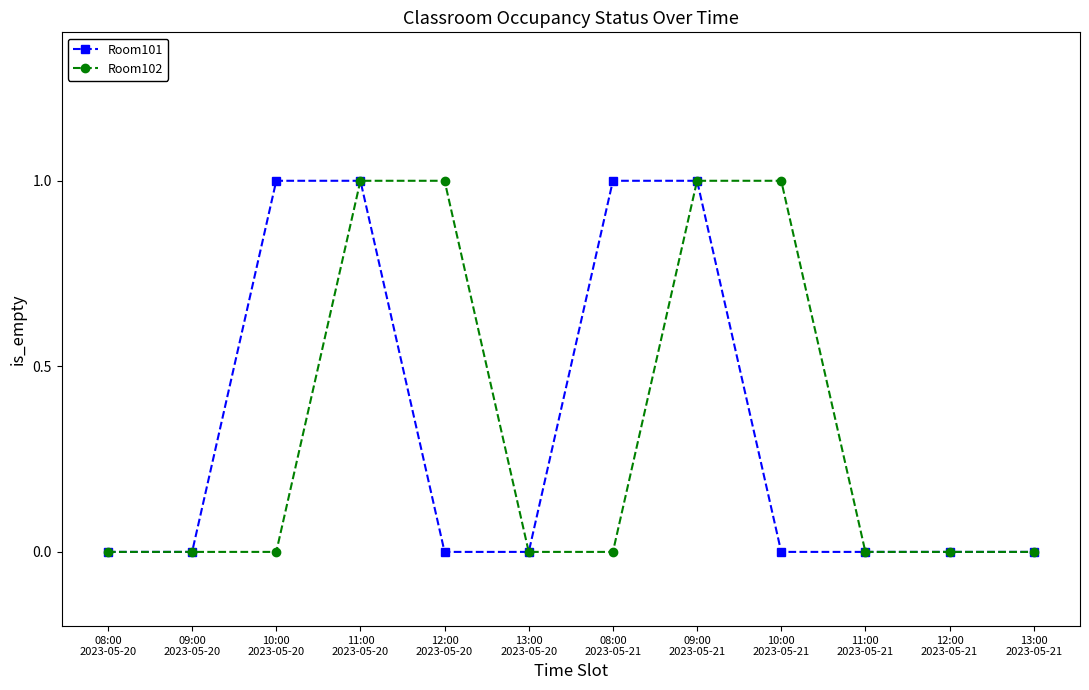

What is the value of the Room101 point at the 7th from the left?

1